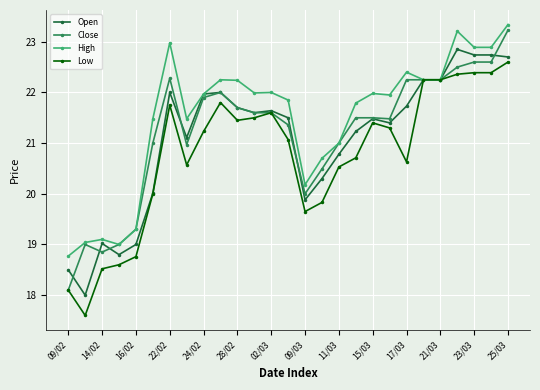

What is the sum of all Low values?

560.8